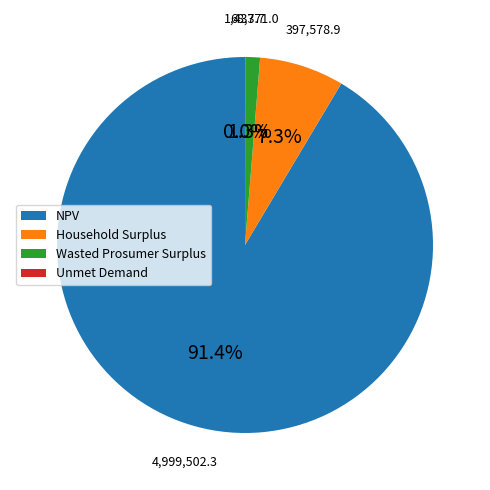

Which slice represents more than half of the pie?

NPV